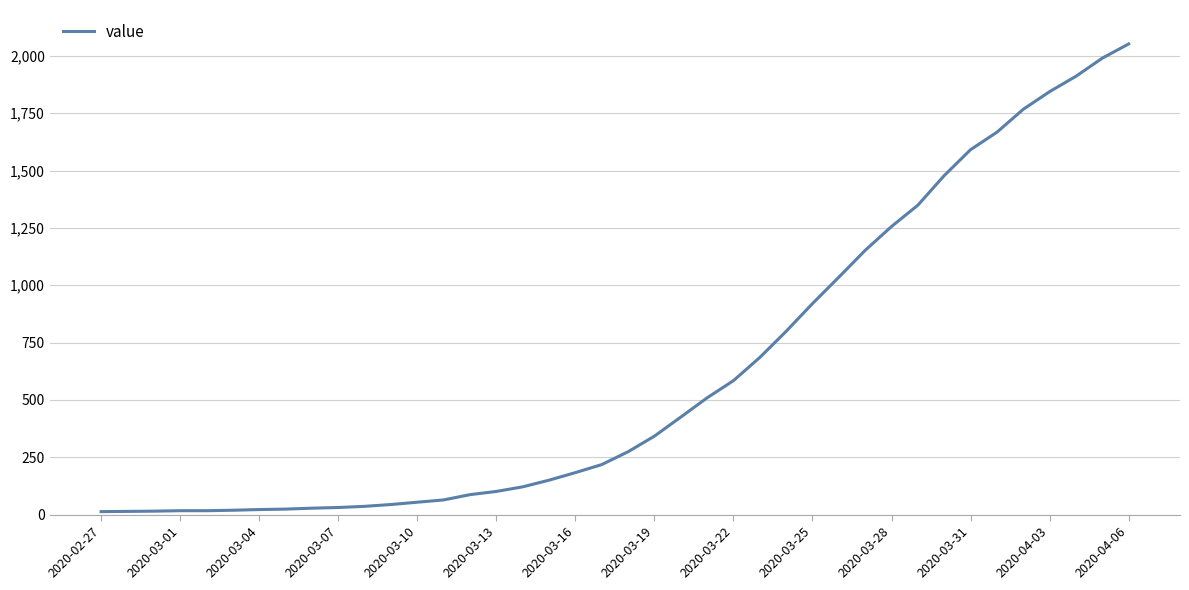

What is the difference between the maximum and minimum values?

2039